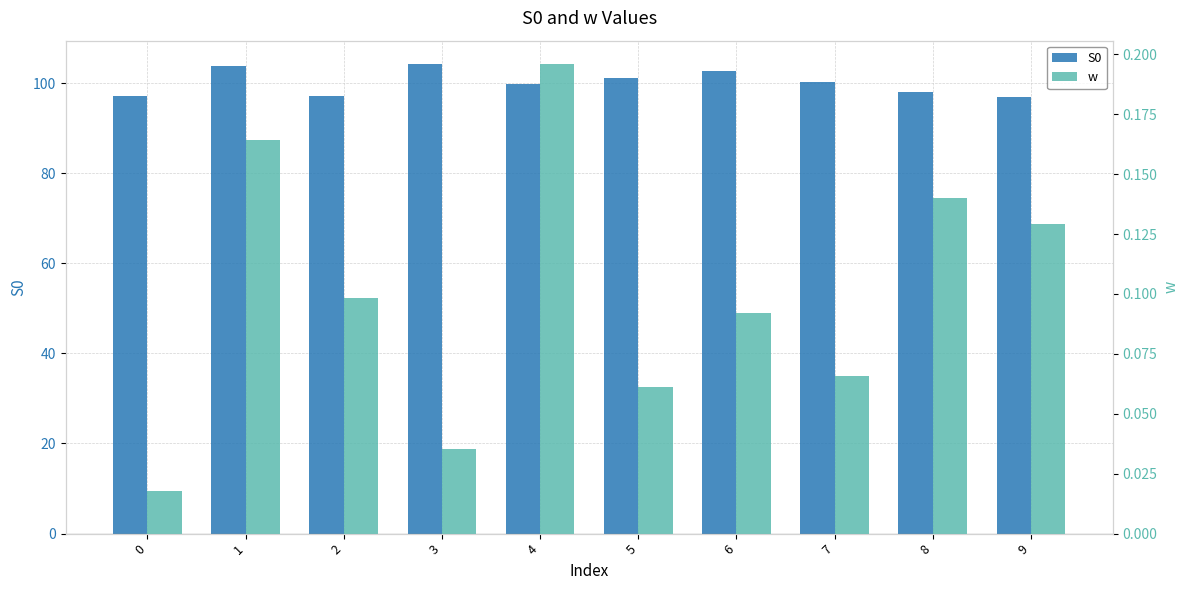

What are all the series names shown in the legend?

S0, w